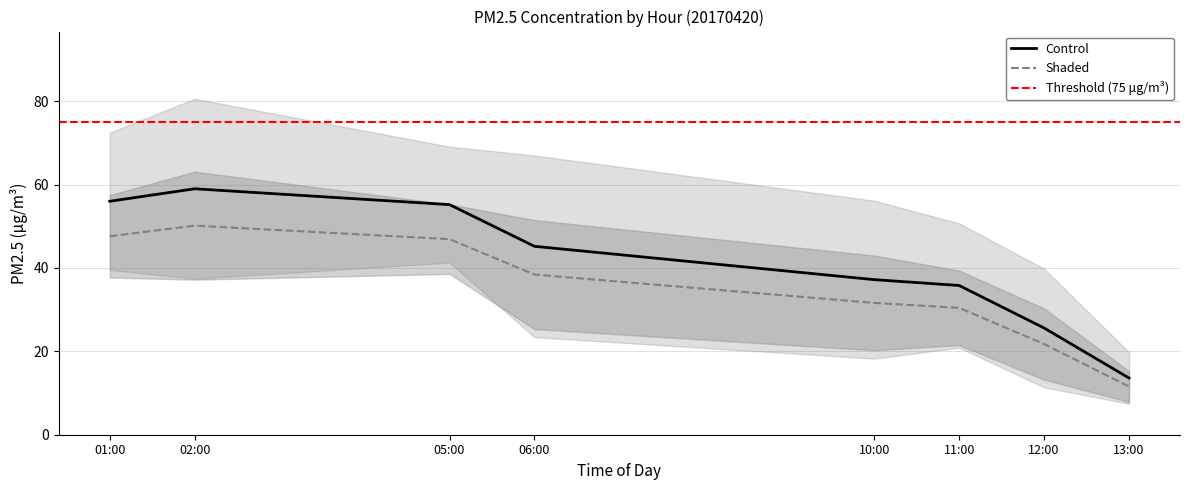

True or false: Control and Shaded intersect in this chart.

False